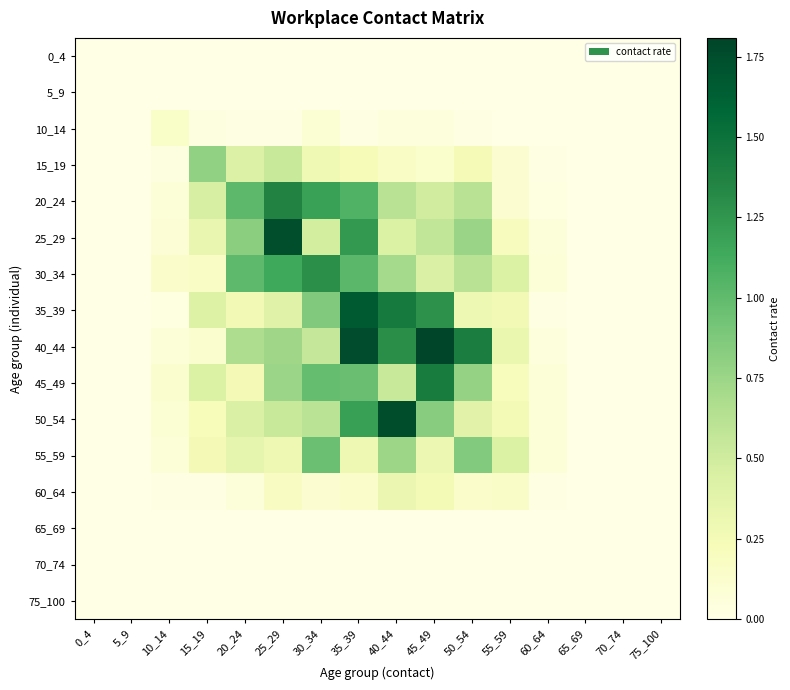

What is the spread (max minus min) of values at 20_24?

1.0